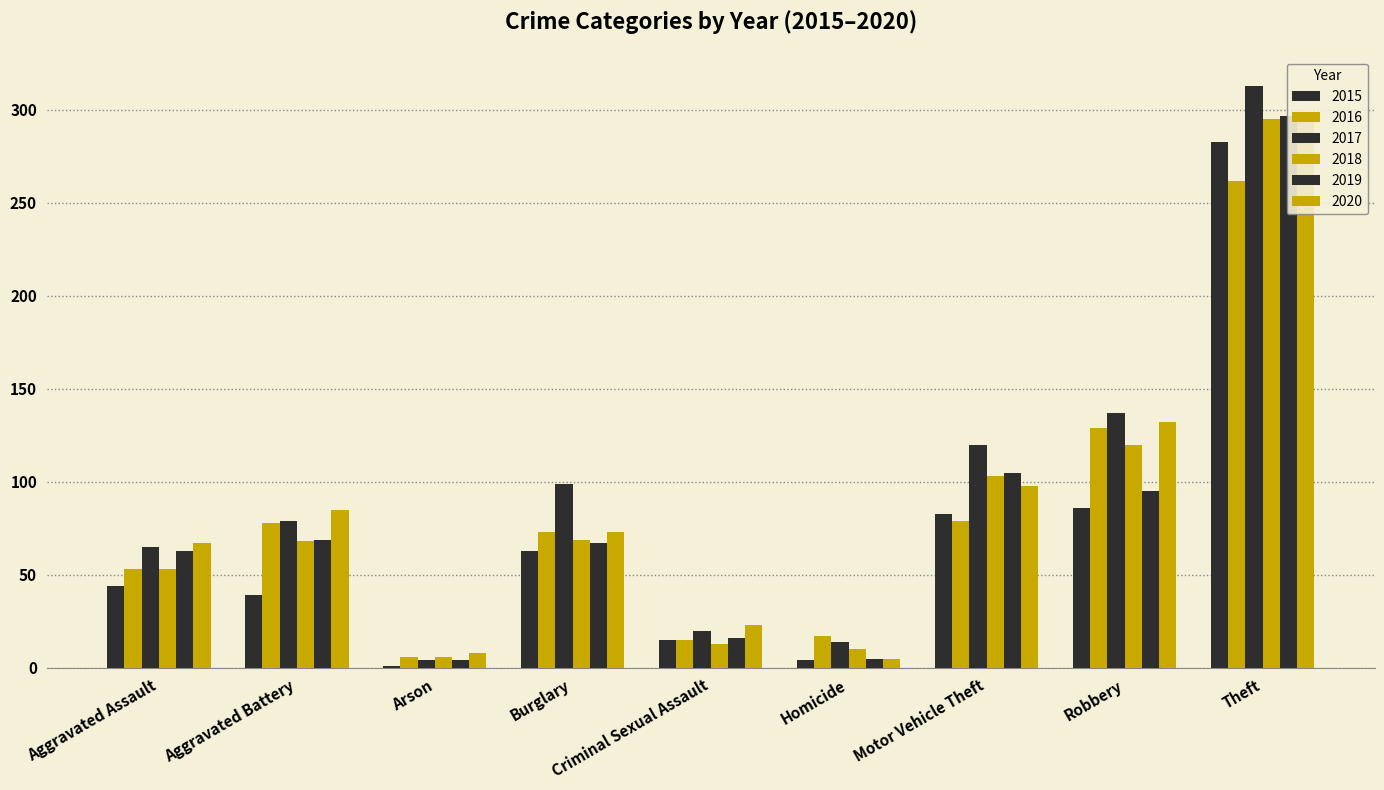

Where does the 2020 series first go above 73?

Aggravated Battery